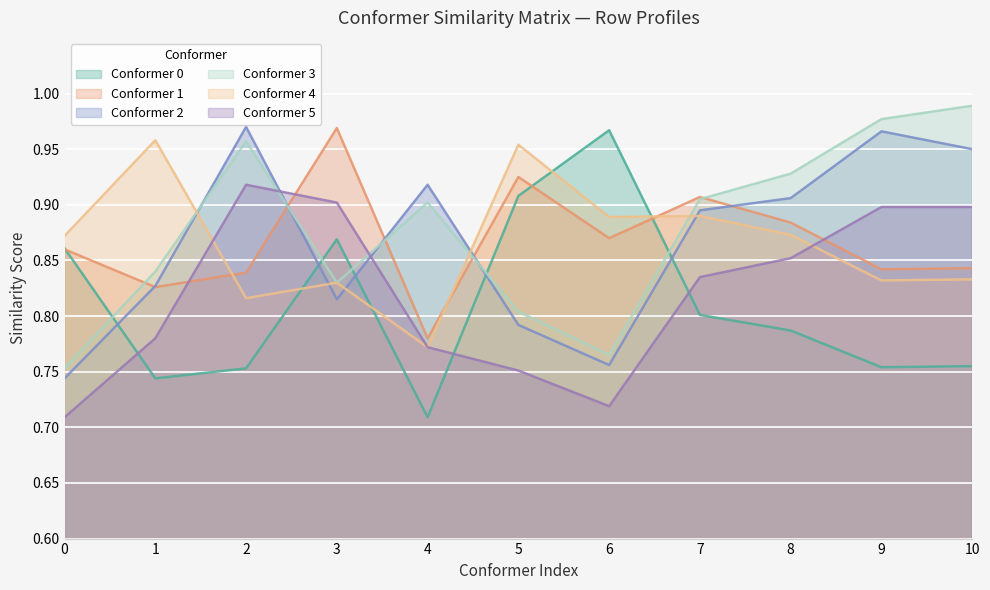

Which series has the largest total across all categories?

Conformer 3